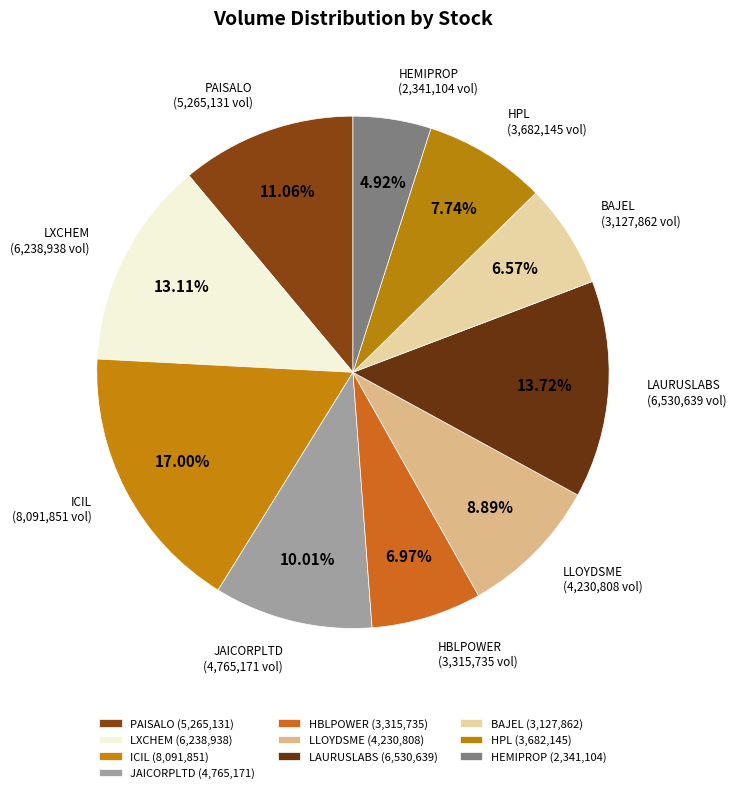

Rank the categories by value from highest to lowest.

ICIL, LAURUSLABS, LXCHEM, PAISALO, JAICORPLTD, LLOYDSME, HPL, HBLPOWER, BAJEL, HEMIPROP